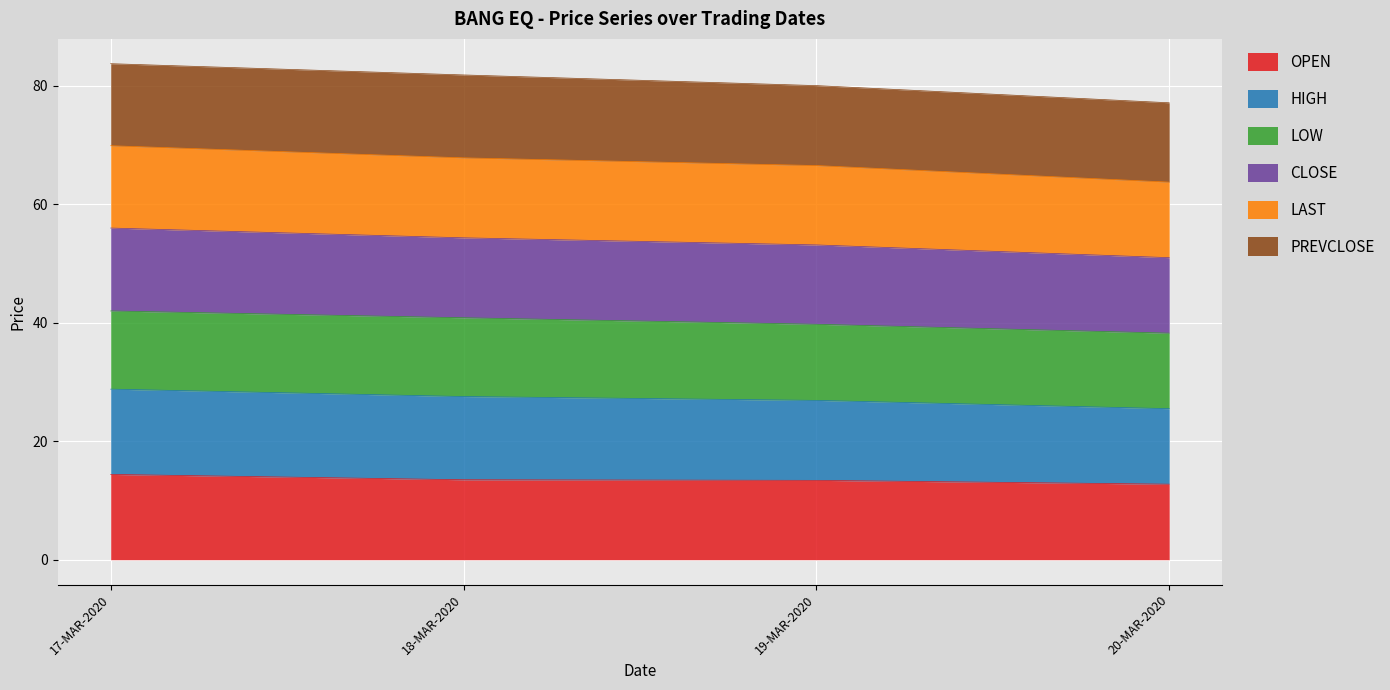

What is the lowest value of the OPEN series?

12.8